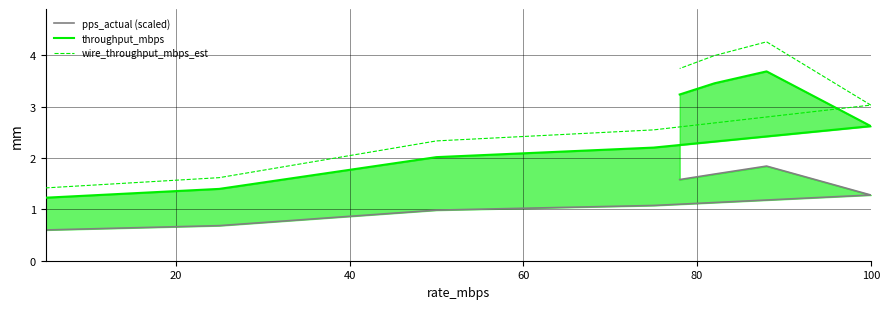

True or false: throughput_mbps and wire_throughput_mbps_est intersect in this chart.

False